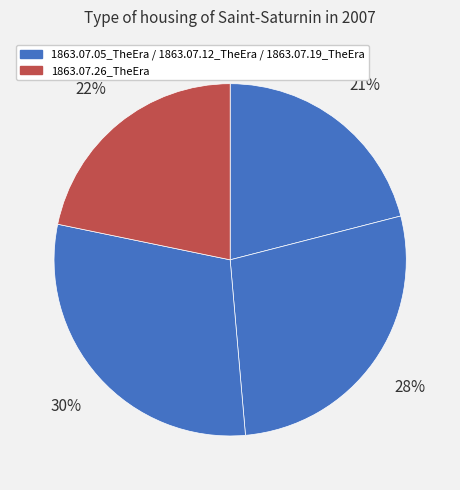

What is the smallest slice in the pie chart?

1863.07.05_TheEra